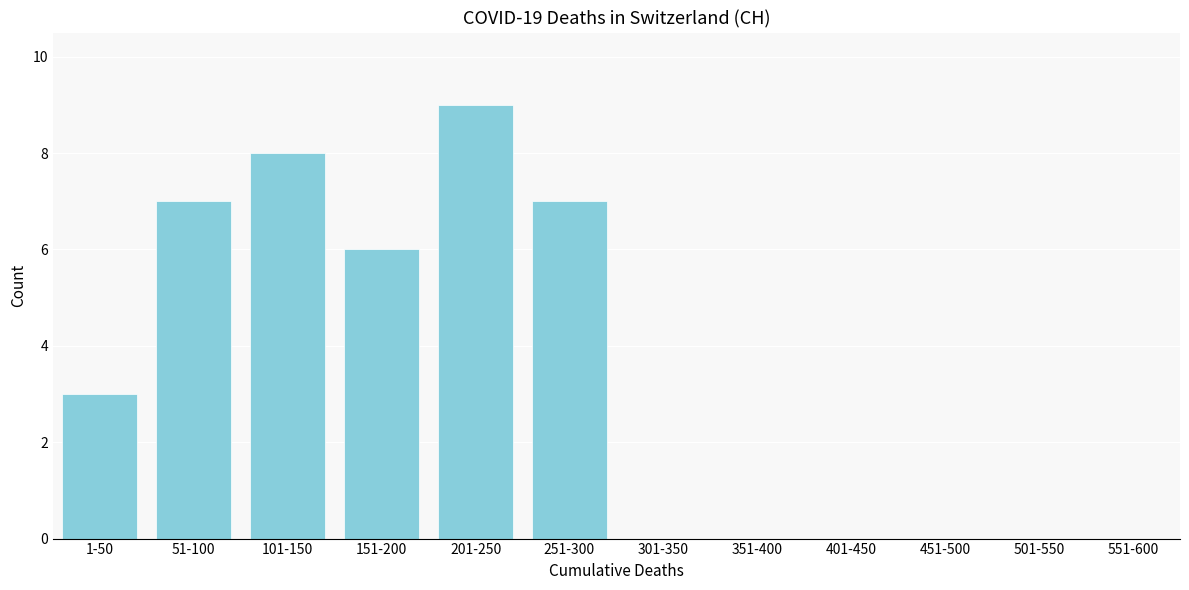

Reading left to right, list all the values displayed in this chart.

1-50=3	51-100=7	101-150=8	151-200=6	201-250=9	251-300=7	301-350=0	351-400=0	401-450=0	451-500=0	501-550=0	551-600=0